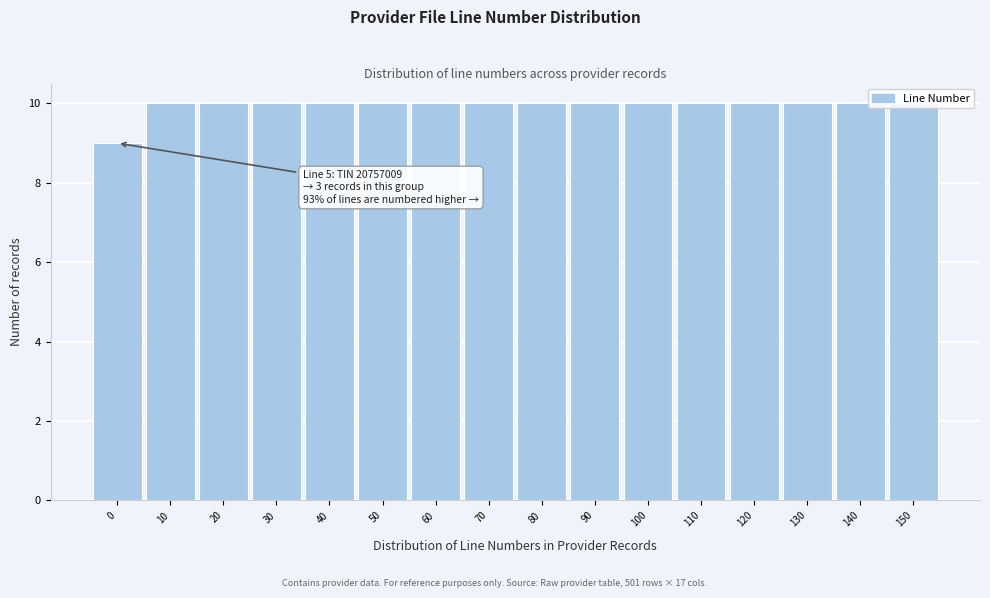

What is the ratio of the value at 140 to the value at 110?

1.0